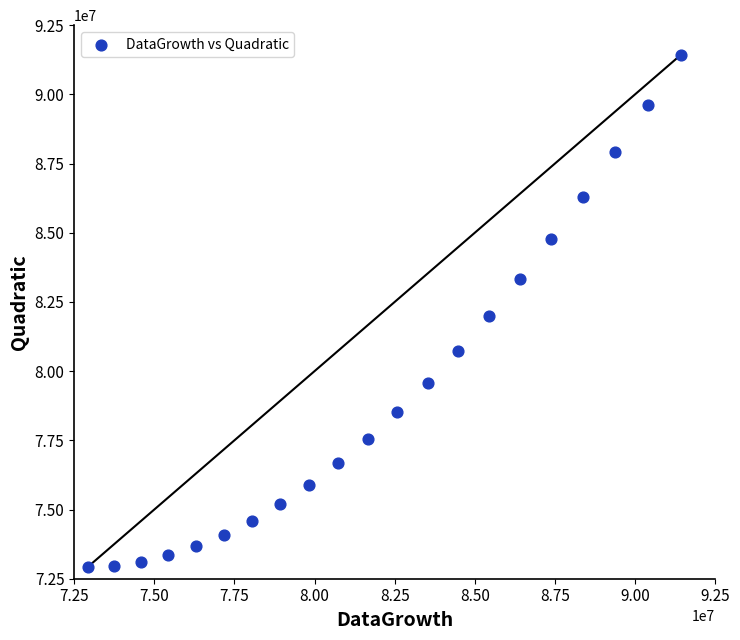

What is the range of X values (max minus min)?

18508052.0